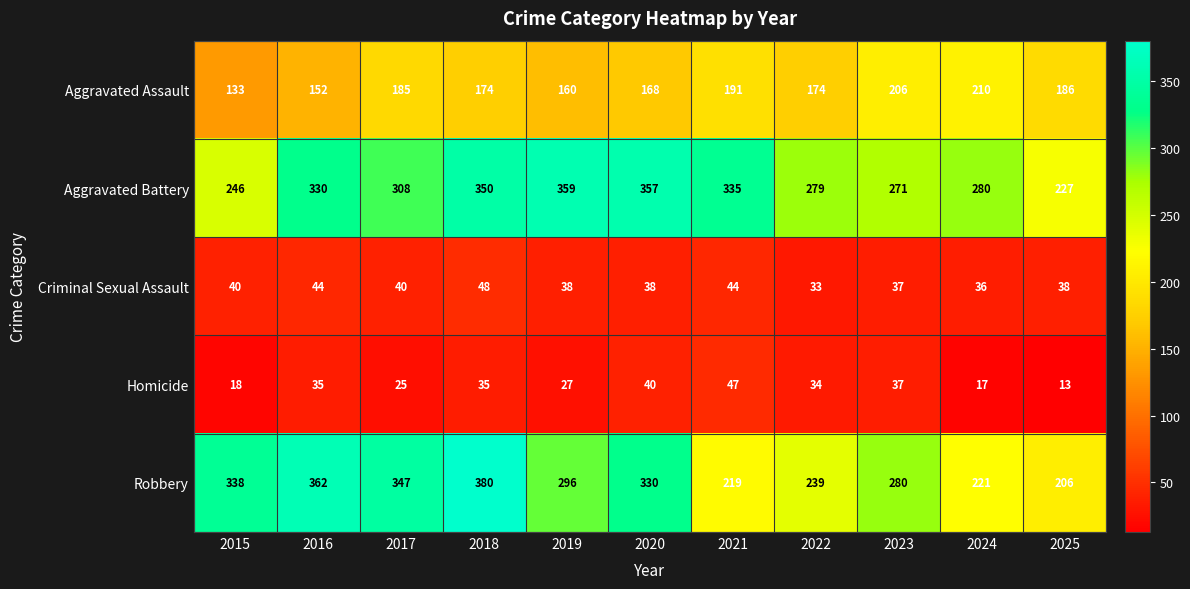

What is the greatest value displayed?

380